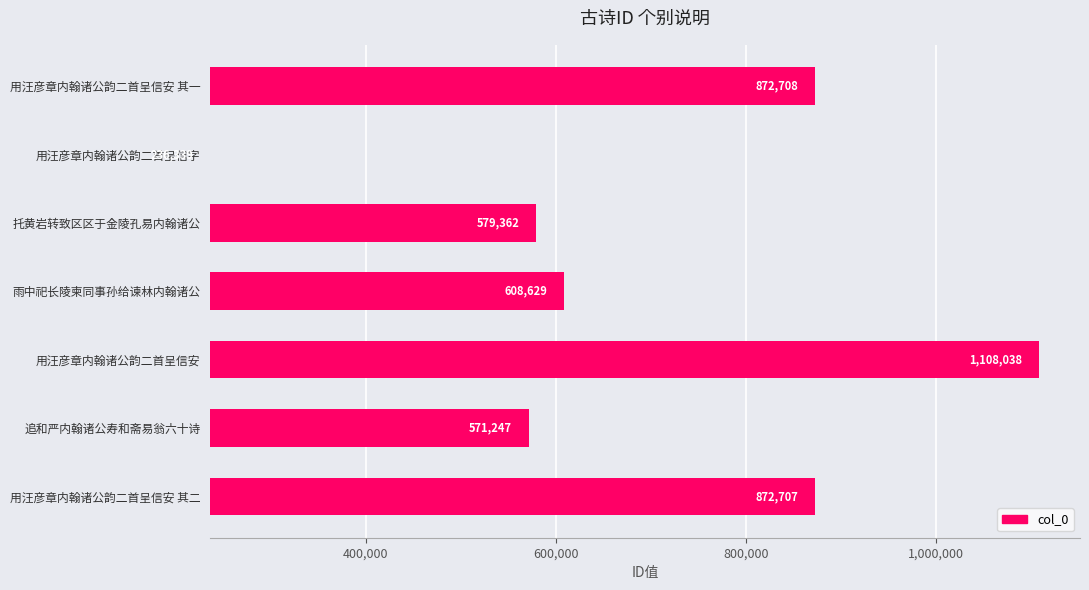

How many values are above zero?

6